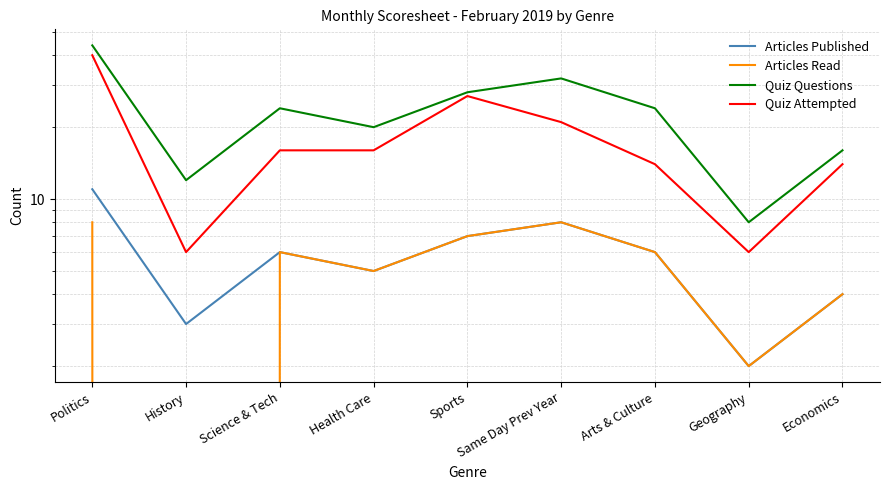

How many interior local peaks does the Quiz Attempted series have?

1